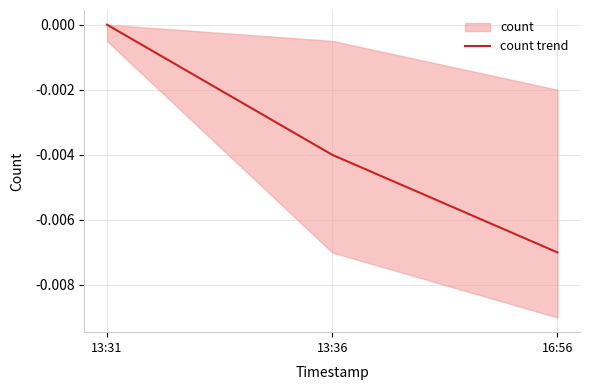

True or false: the data shows -0.0 at 13:36.

True